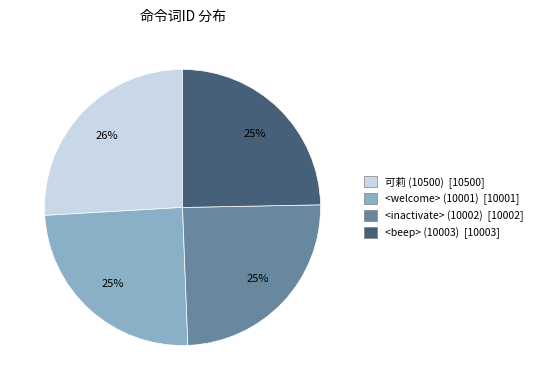

The <inactivate> (10002) slice represents 25% of the pie. True or false?

True